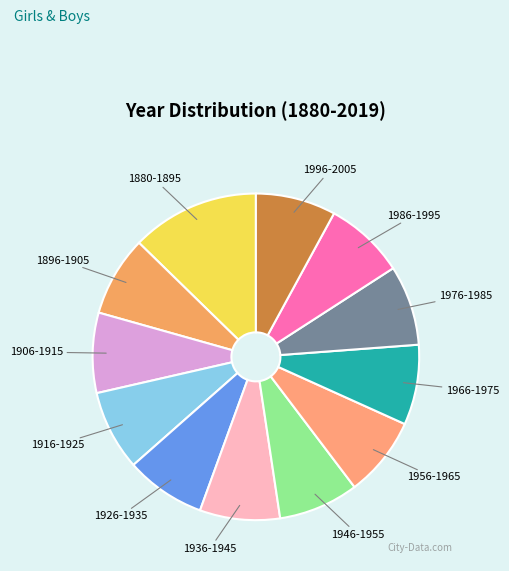

Do 1926-1935 and 1966-1975 together represent more than half of the pie?

No